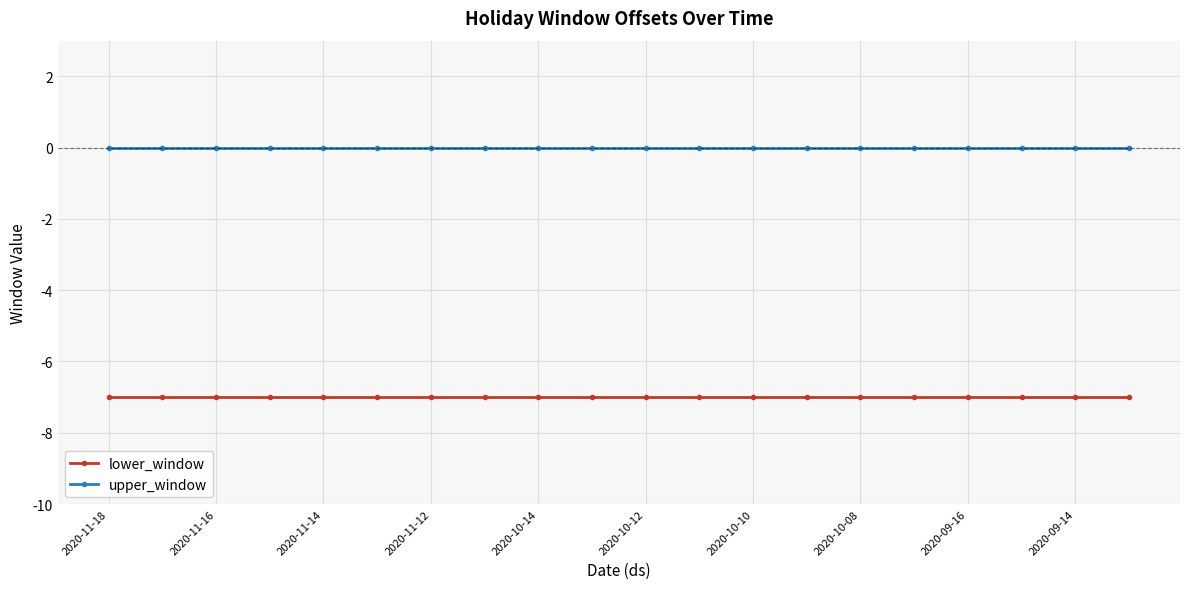

List the series in order of their peak value, highest first.

upper_window, lower_window